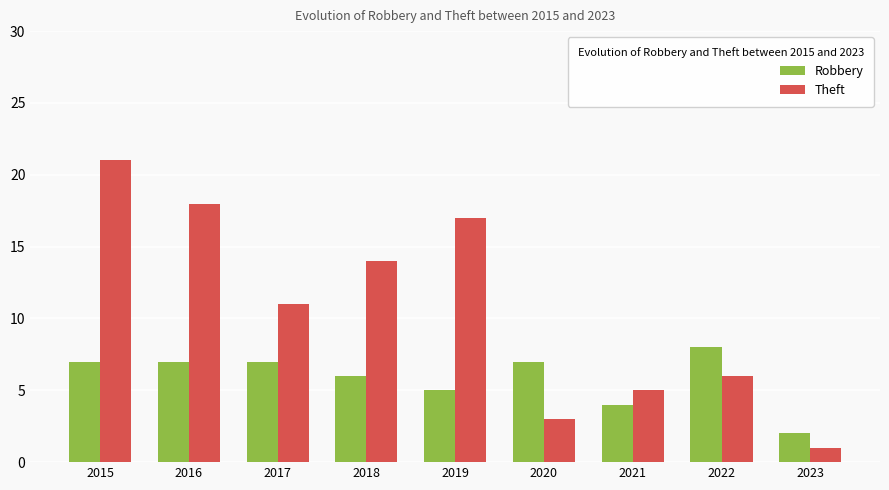

What value does the Robbery series have at 2017?

7